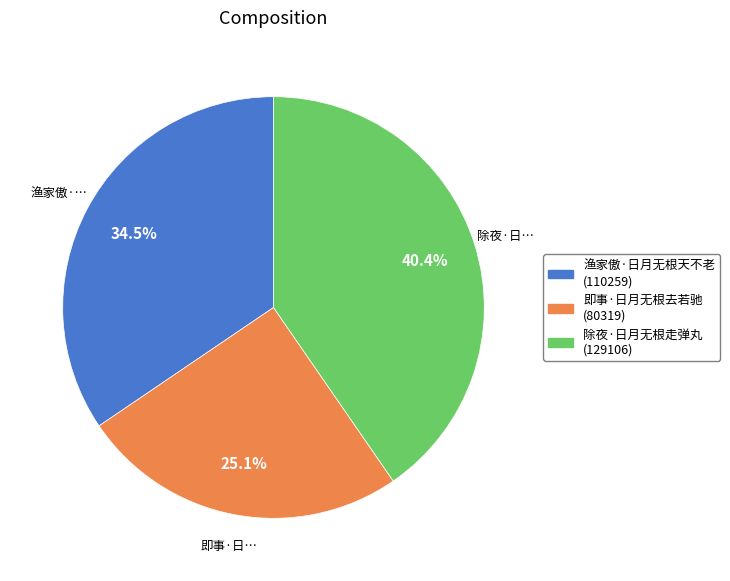

Is it true that 即事·日月无根去若驰 is 11% of the pie?

False